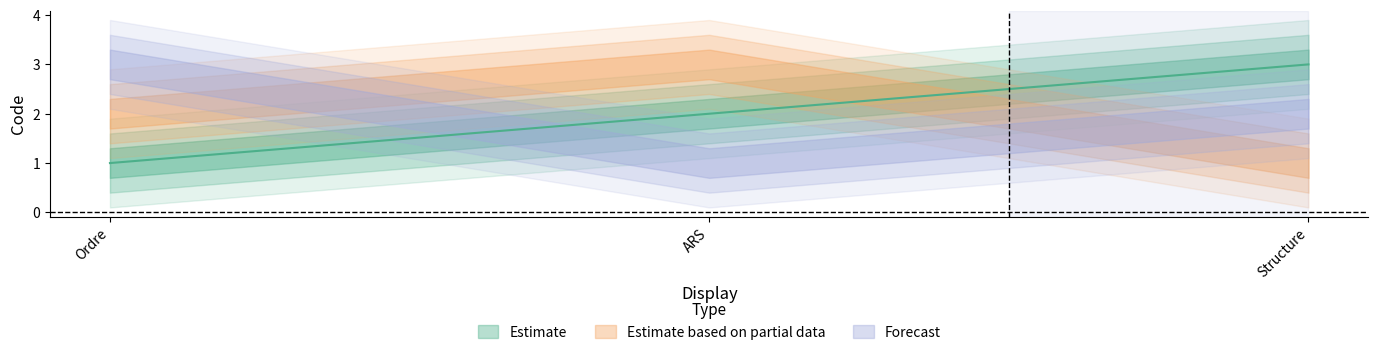

Is the value of Estimate based on partial data at Structure greater than the value of Forecast at Ordre?

No